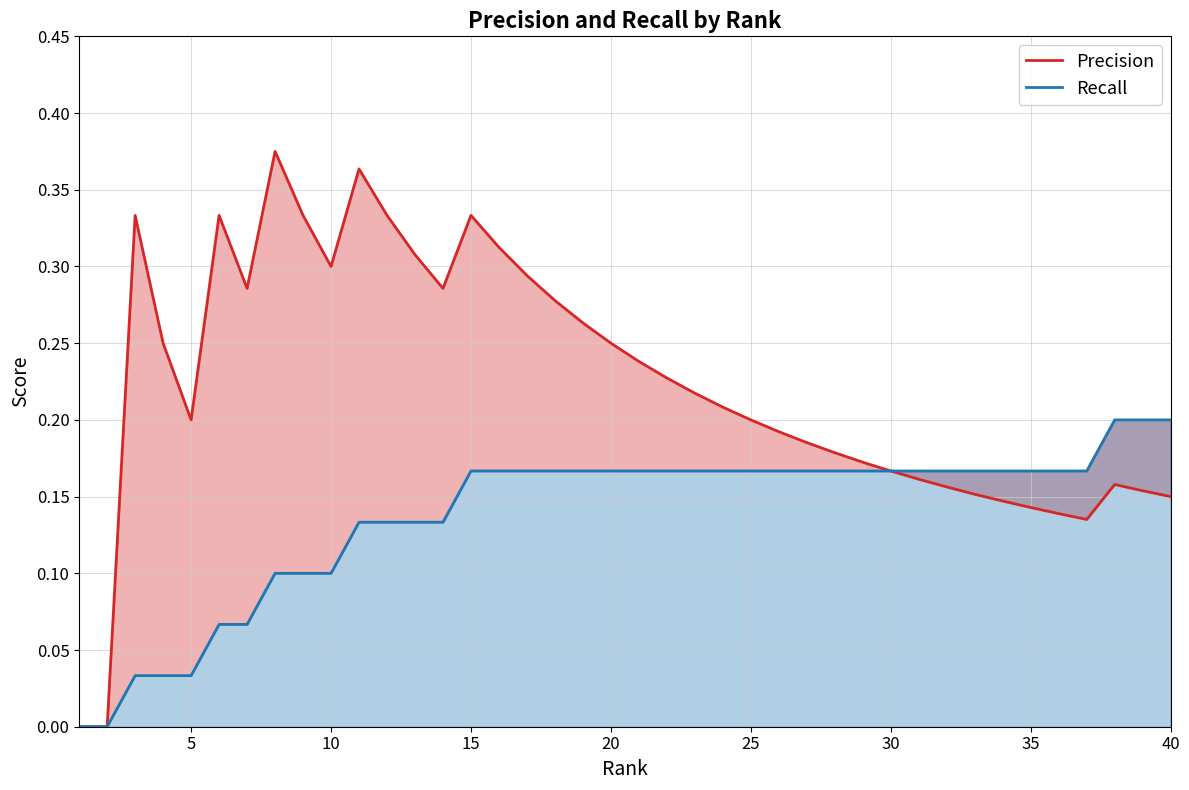

True or false: Precision has more than 1 points higher than both neighbors.

True